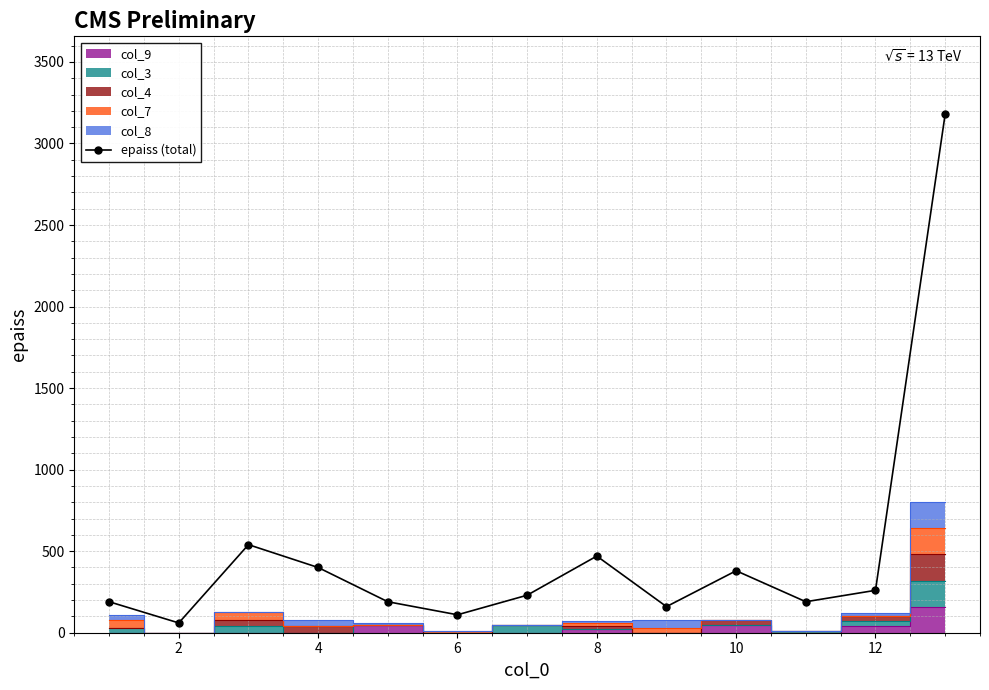

What is the difference between the second highest and second lowest values?

430